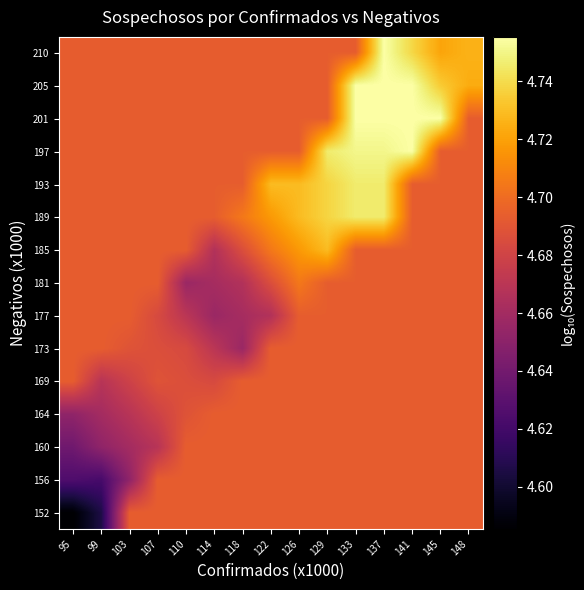

At how many categories does at least one series exceed 4?

15